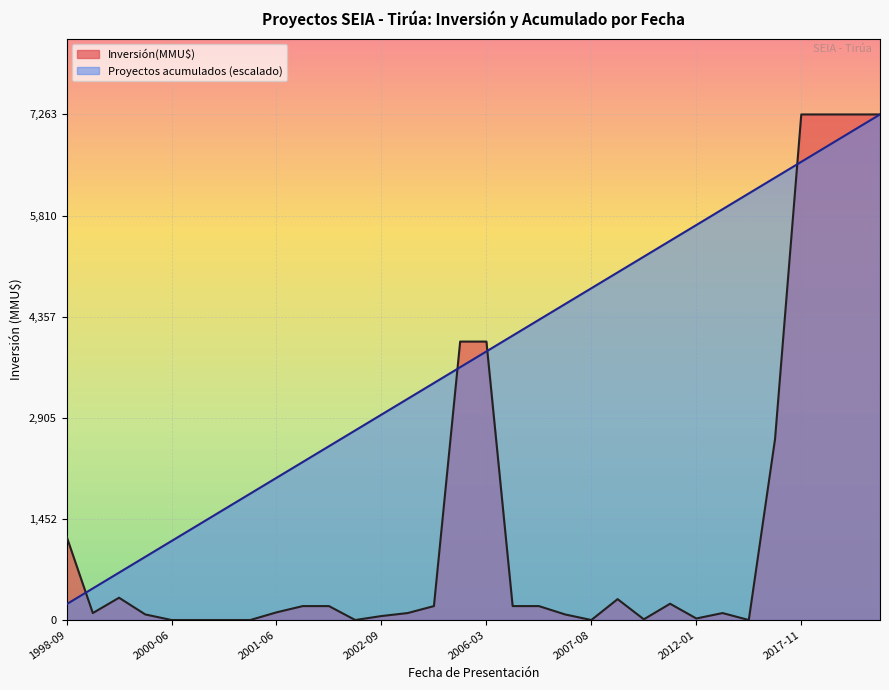

What value does the Proyectos acumulados series have at 1999-02?

680.9